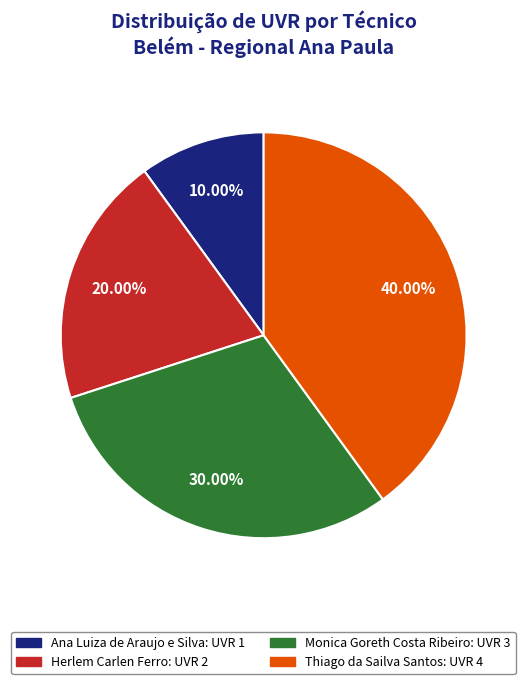

What is the ratio of the value at Thiago da Sailva Santos to the value at Monica Goreth Costa Ribeiro?

1.3